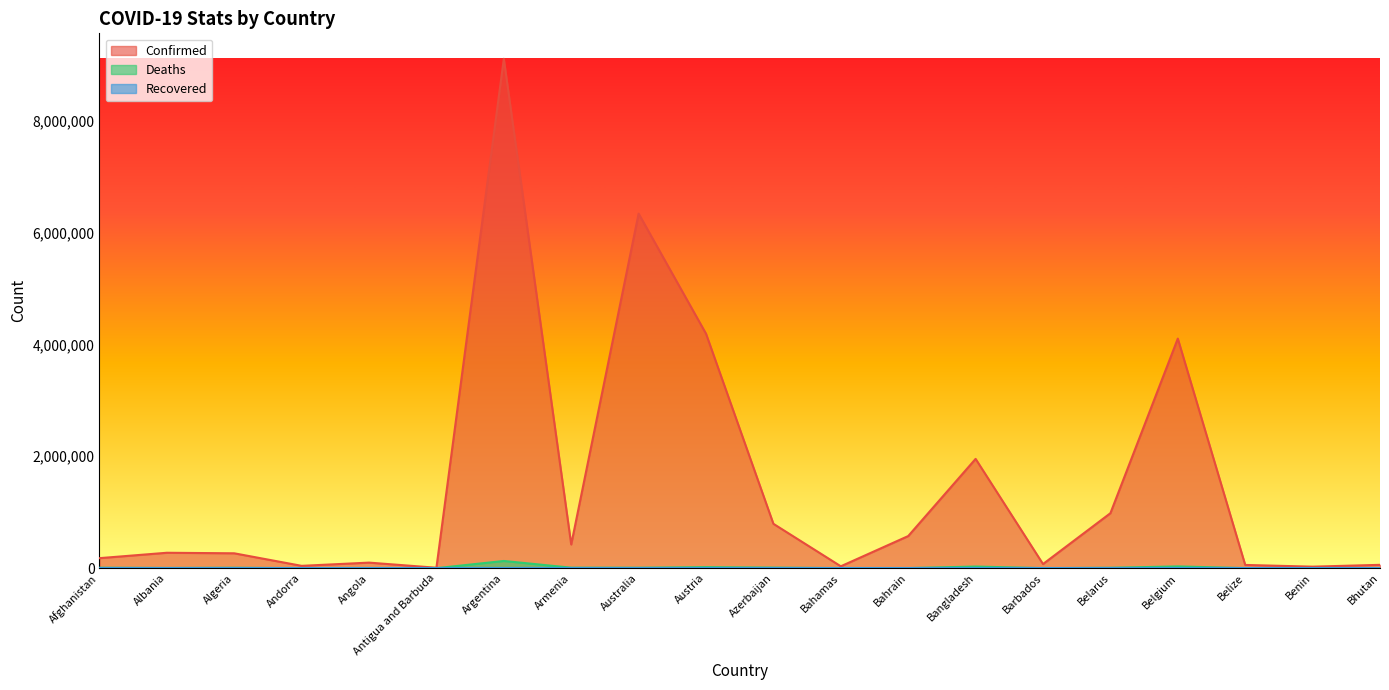

True or false: Deaths and Confirmed cross at least once.

False